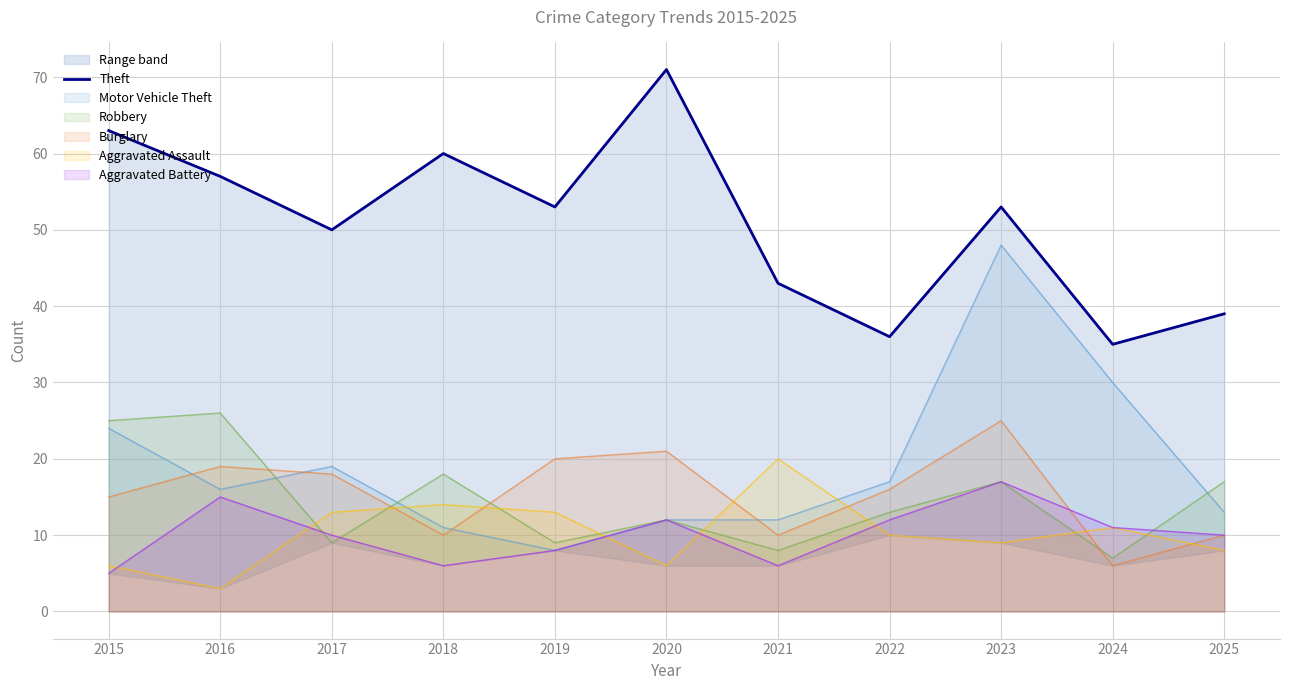

Read the value at 2025, to the nearest 10.

40